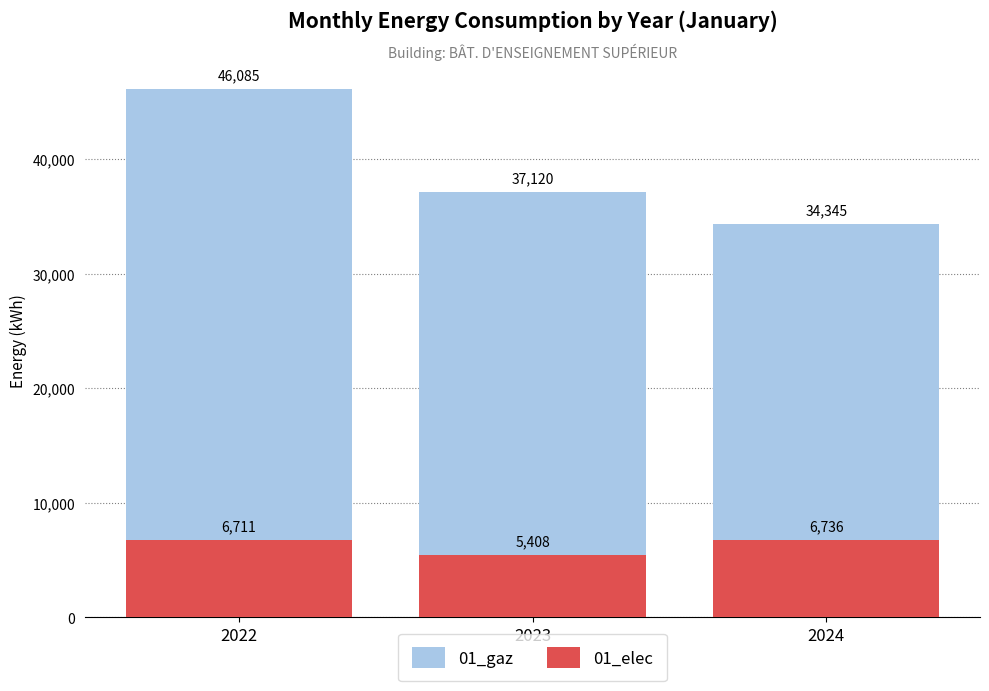

Rank the series by their maximum value, from highest to lowest.

01_gaz, 01_elec